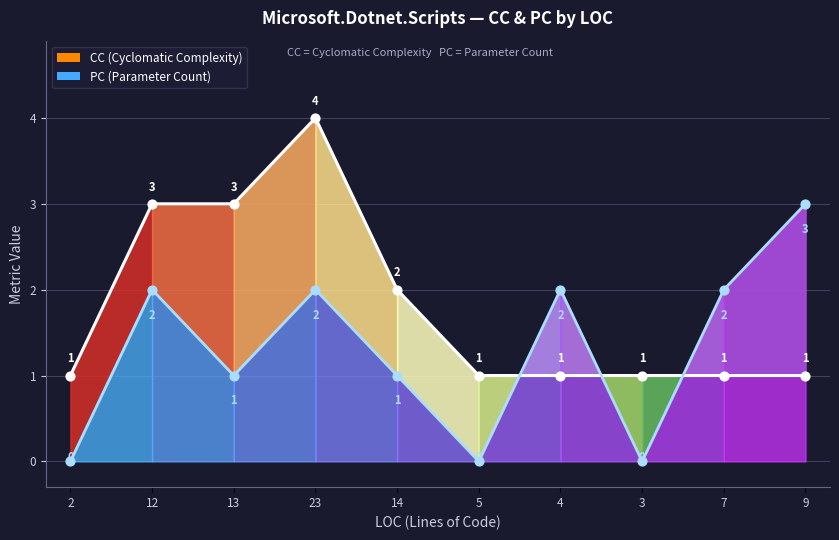

What are all the series names shown in the legend?

CC, PC